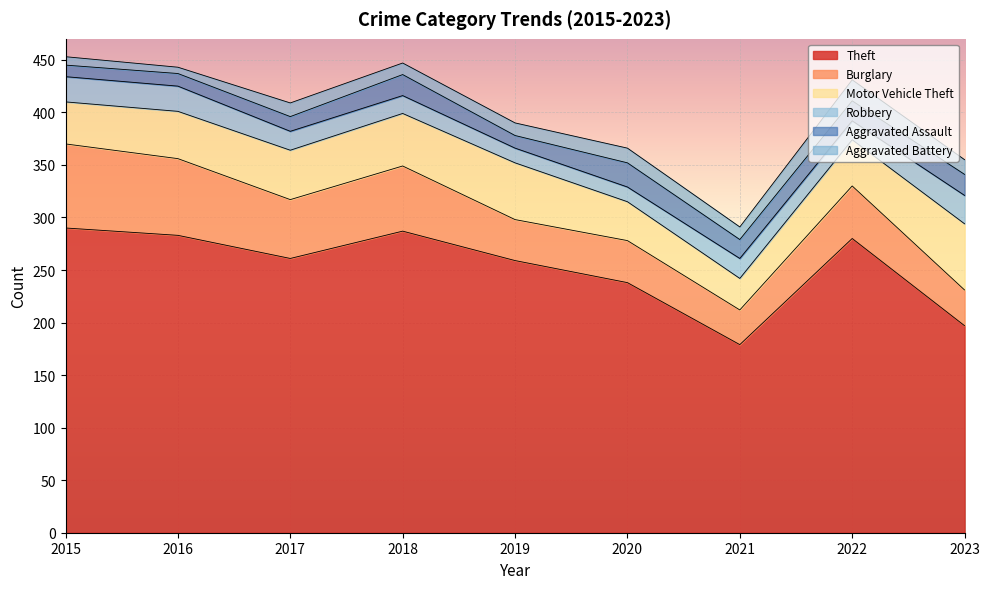

At which label does Burglary reach its peak?

2015